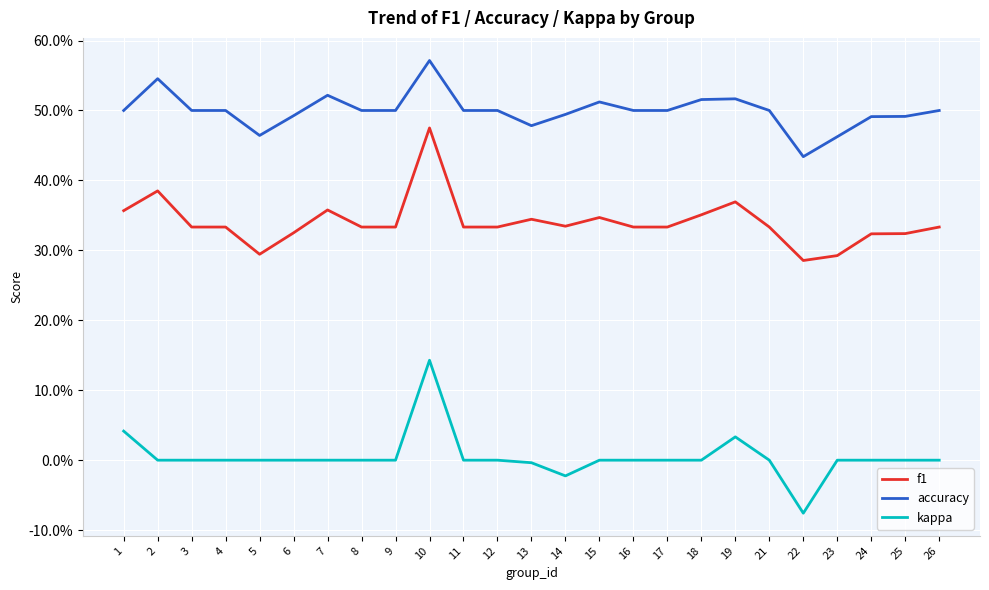

List the labels in order of f1 value, smallest first.

22, 23, 5, 24, 25, 6, 3, 4, 8, 9, 11, 12, 16, 17, 21, 26, 14, 13, 15, 18, 1, 7, 19, 2, 10